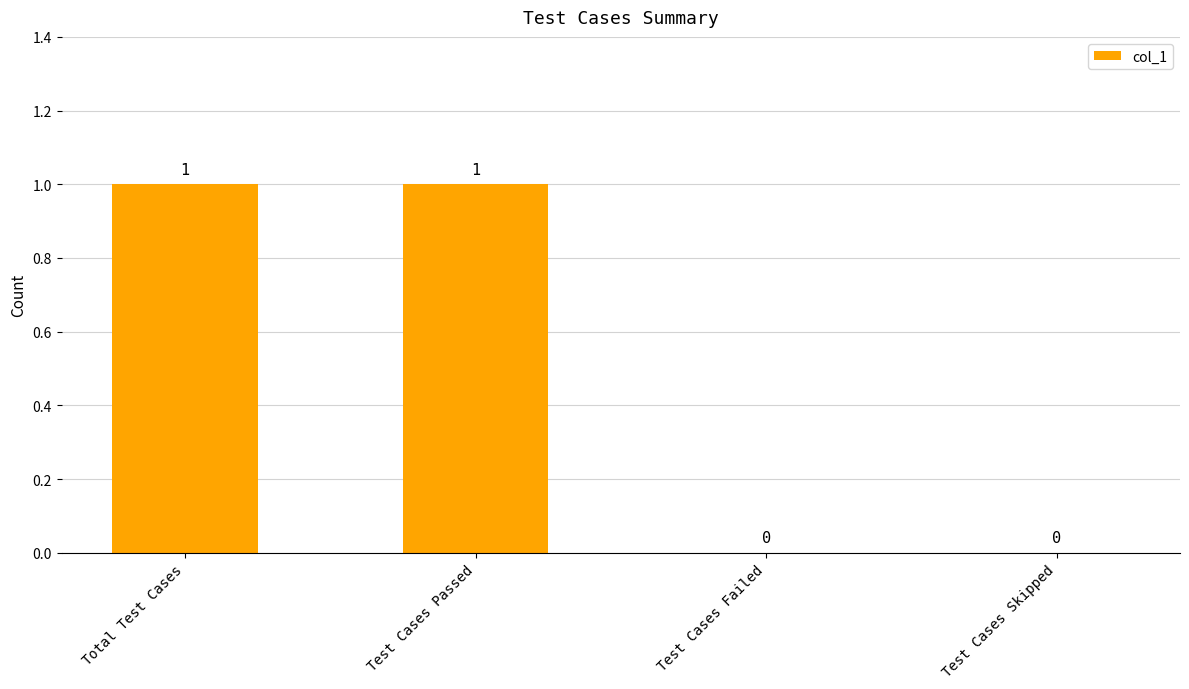

What is the greatest value displayed?

1